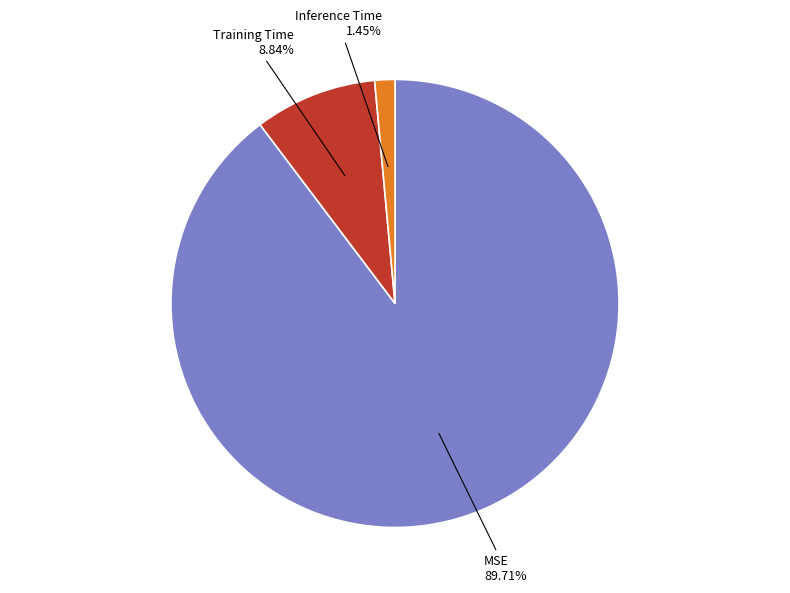

Is there a majority slice in this chart?

Yes